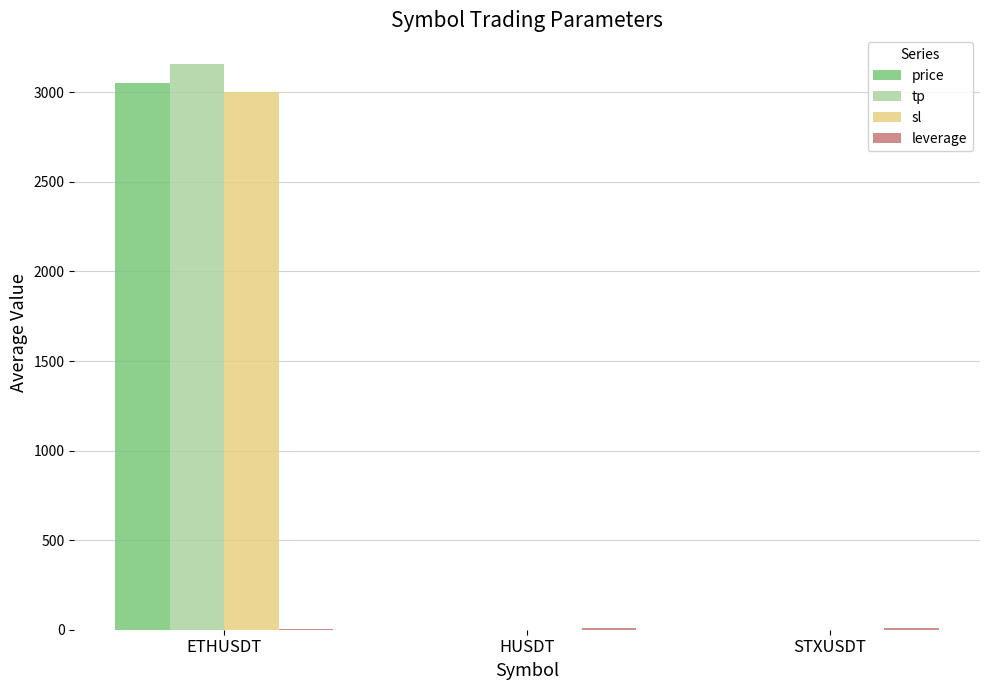

What is the maximum value shown in the chart?

3160.0